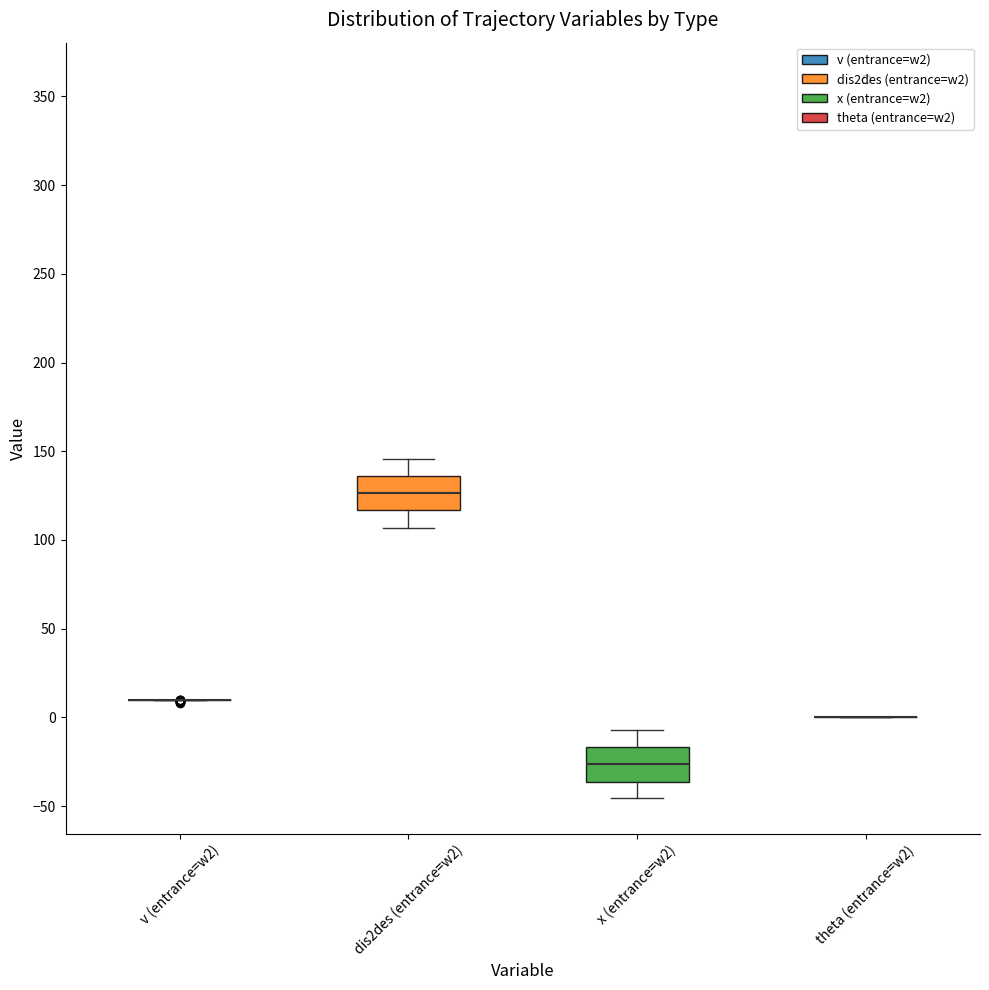

Reading left to right, read every box against the y-axis: the position of its median line, the range the box covers, and the ends of its whiskers. The values are not printed on the chart, so give them approximately, as read against the axis.

v (entrance=w2): box collapsed to a line at 10, whiskers 10 to 10
dis2des (entrance=w2): median 125, box 115 to 135, whiskers 105 to 145
x (entrance=w2): median -25, box -35 to -15, whiskers -45 to -5
theta (entrance=w2): box collapsed to a line at 0, whiskers 0 to 0